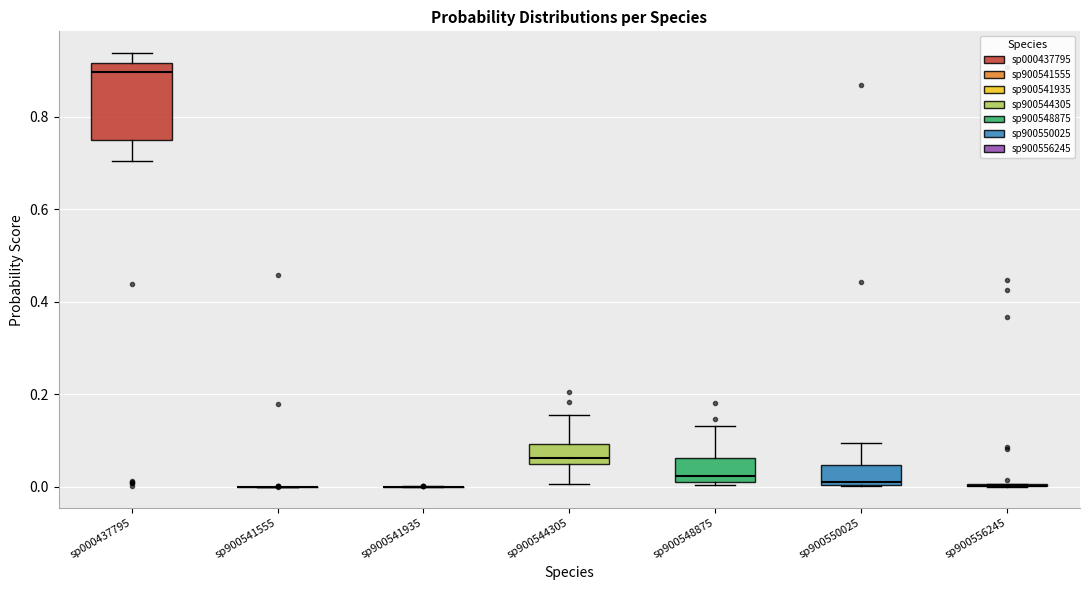

Reading left to right, read every box against the y-axis: the position of its median line, the range the box covers, and the ends of its whiskers. The values are not printed on the chart, so give them approximately, as read against the axis.

sp000437795: median 0.90, box 0.74 to 0.92, whiskers 0.70 to 0.94
sp900541555: box collapsed to a line at 0.00, whiskers 0.00 to 0.00
sp900541935: box collapsed to a line at 0.00, whiskers 0.00 to 0.00
sp900544305: median 0.06, box 0.04 to 0.10, whiskers 0.00 to 0.16
sp900548875: median 0.02 (just above the box's lower edge), box 0.02 to 0.06, whiskers 0.00 to 0.14
sp900550025: median 0.02, box 0.00 to 0.04, whiskers 0.00 to 0.10
sp900556245: box collapsed to a line at 0.00, whiskers 0.00 to 0.00